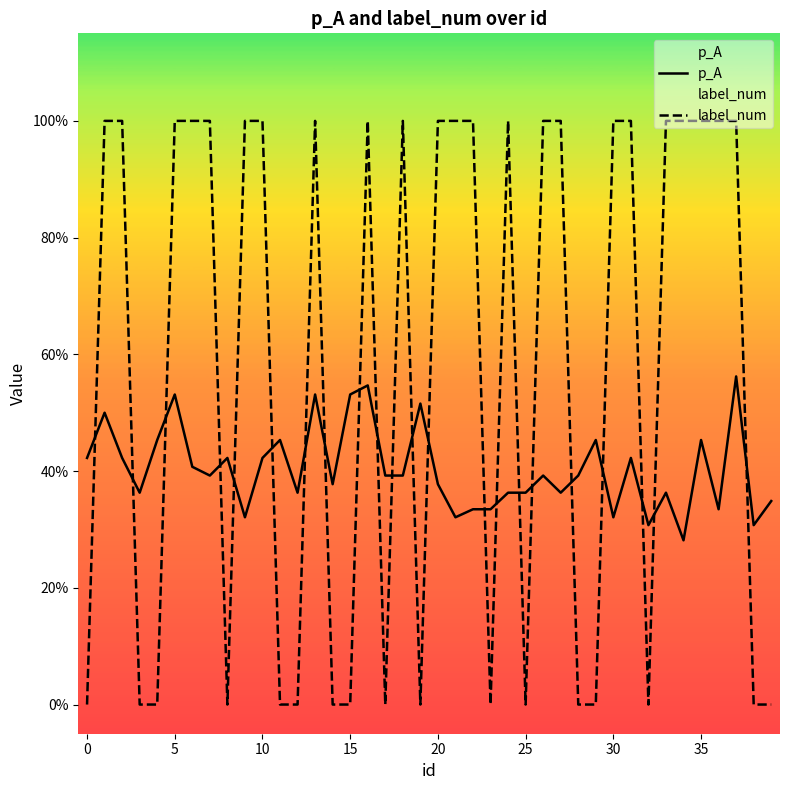

List the series in order of their overall mean, lowest first.

p_A, label_num